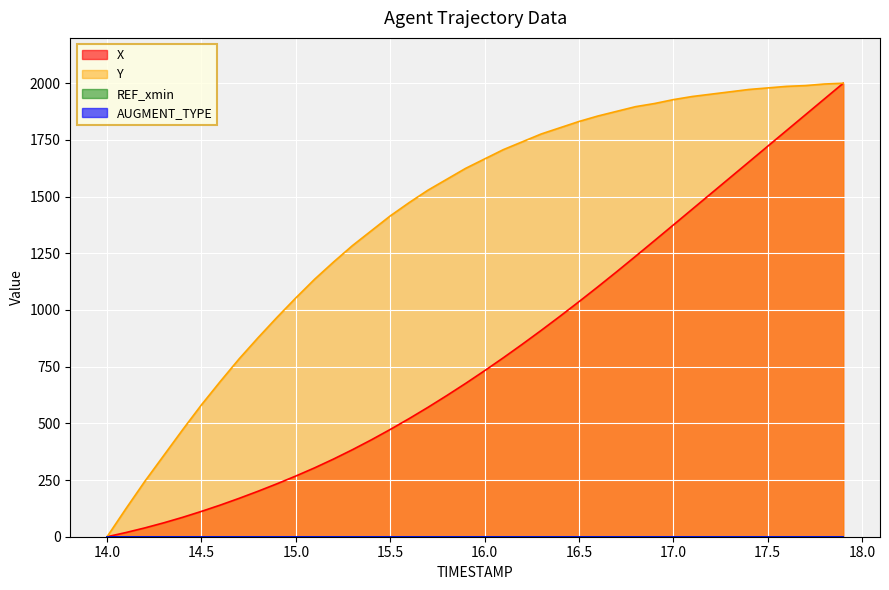

What position from the left is 17.7?

38